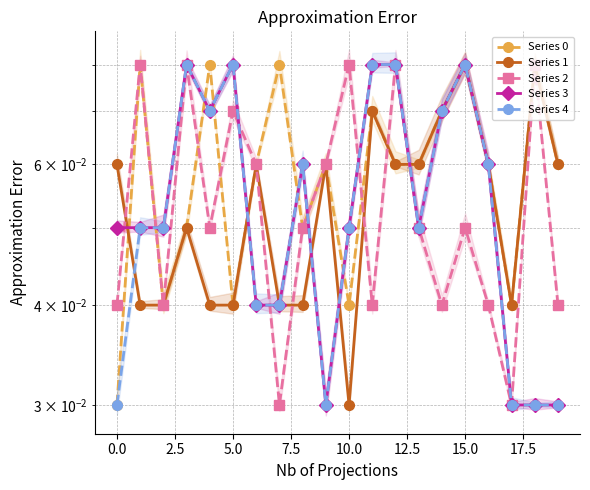

The Series 0 series shows 0.0 at 20.0. True or false?

False